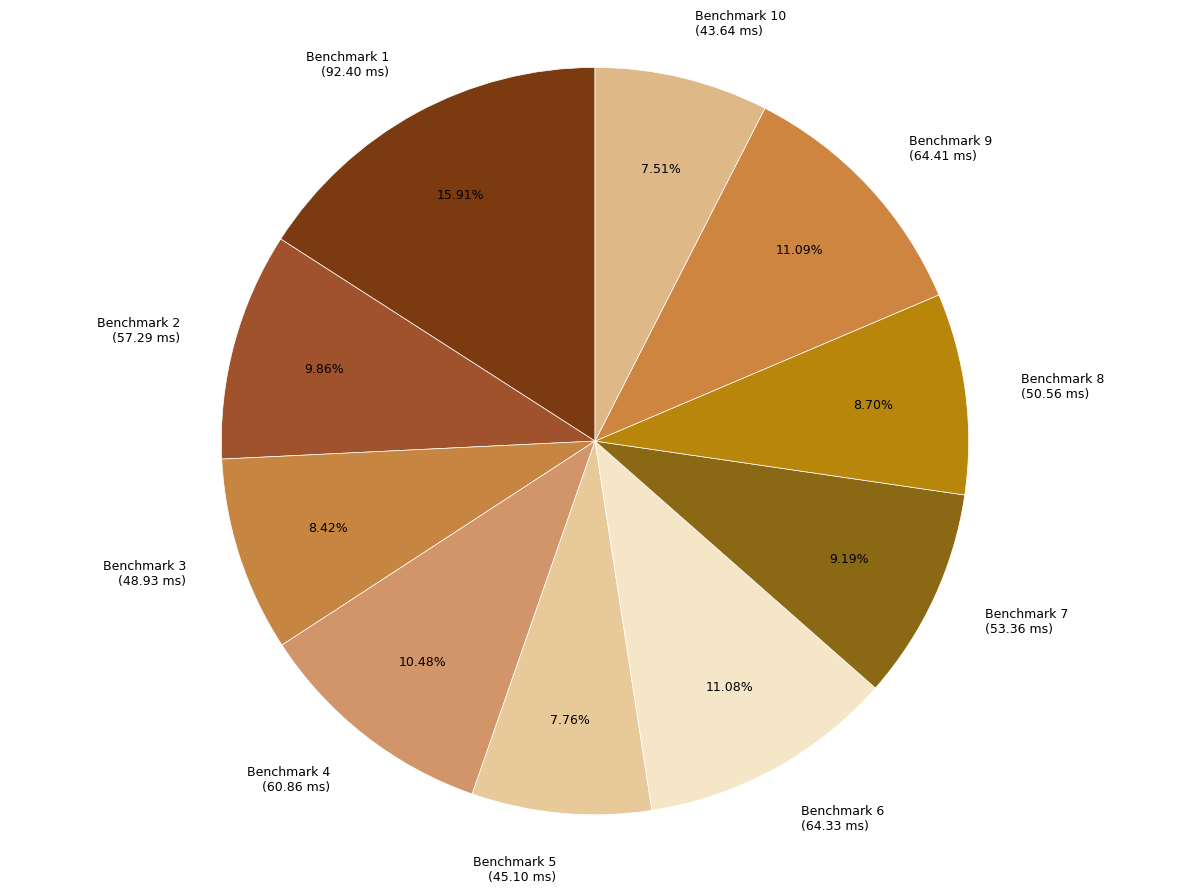

Does any single category account for the majority?

No